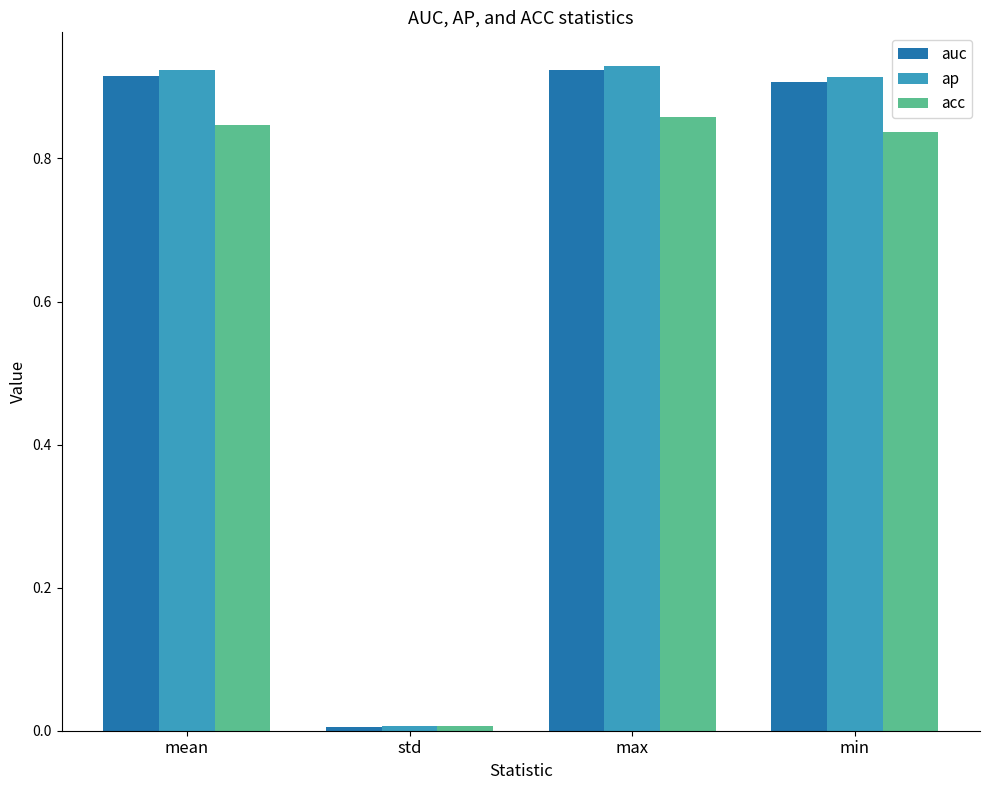

What is the average value of the ap series?

0.7